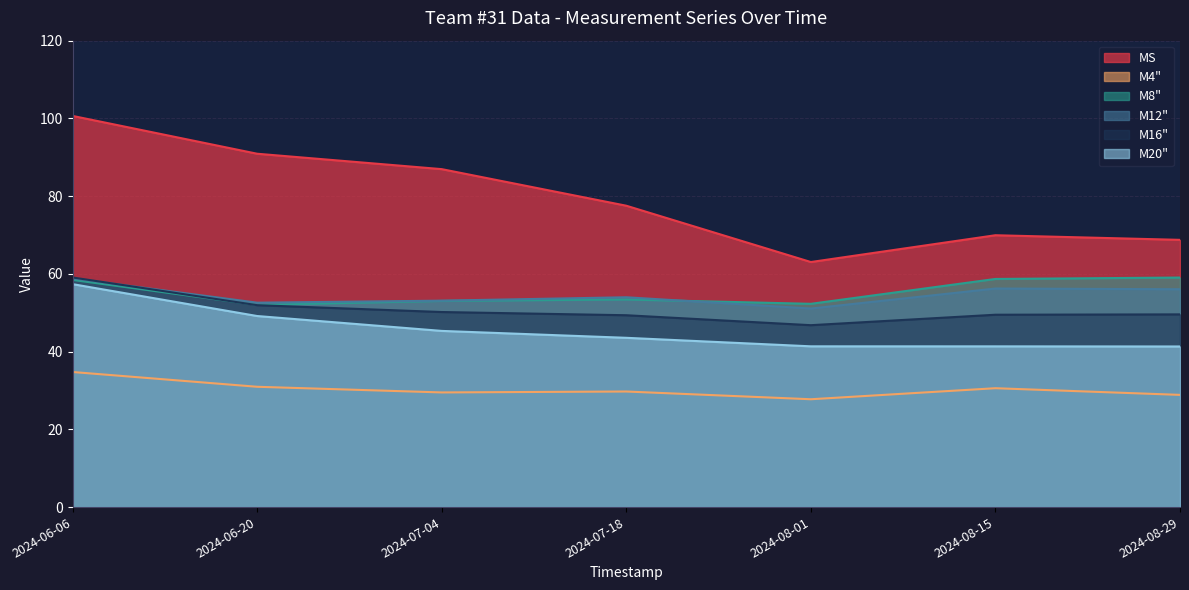

At which category does M12" reach its first local peak?

2024-07-18